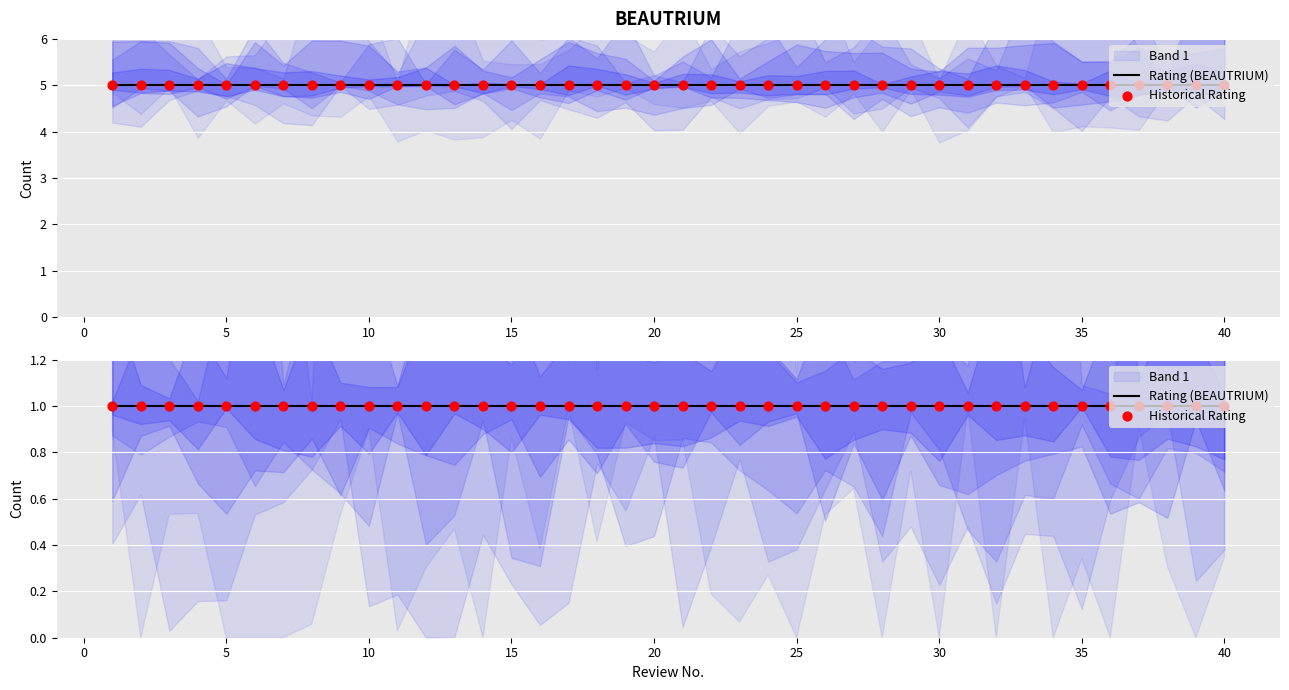

Which series has the widest spread of Y values?

BEAUTRIUM